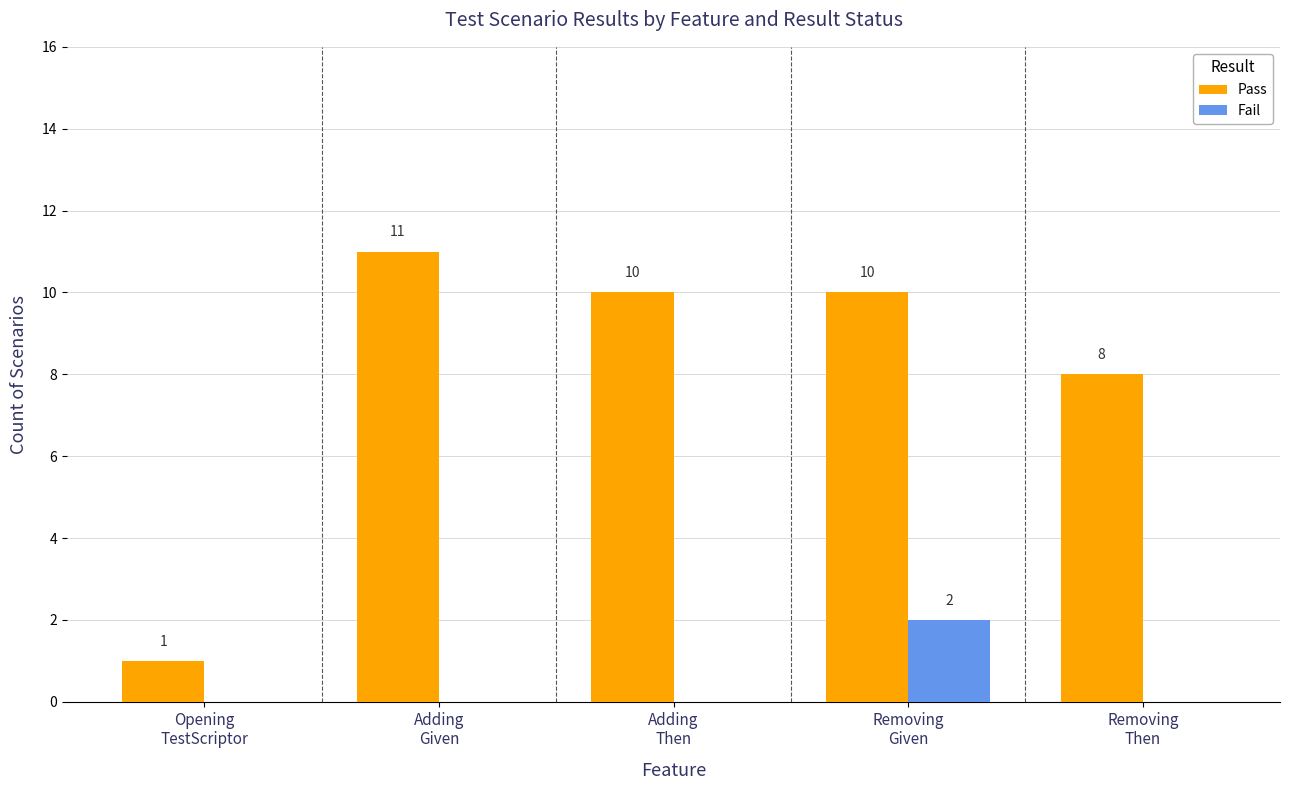

Which series has the widest spread of values?

Pass